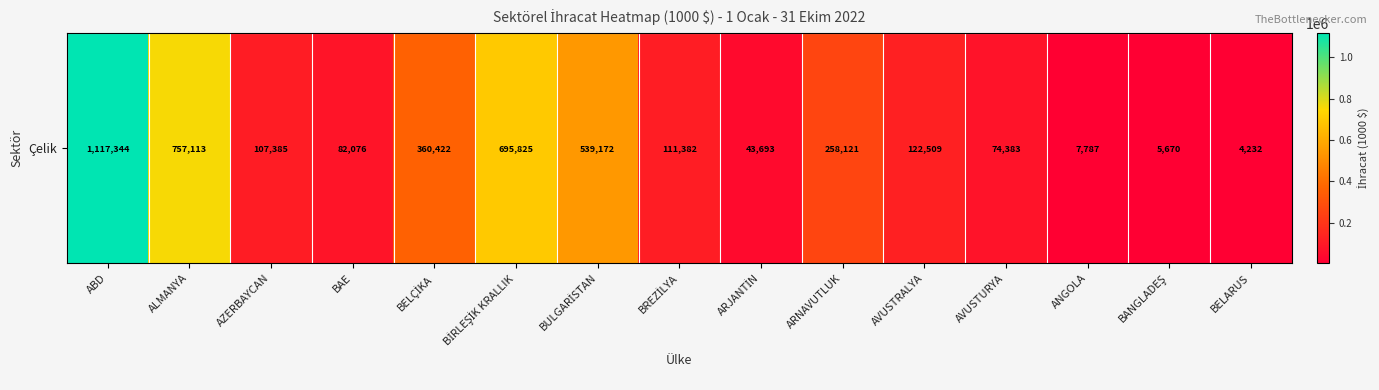

Where is the data nearest to the value 560788?

BULGARİSTAN